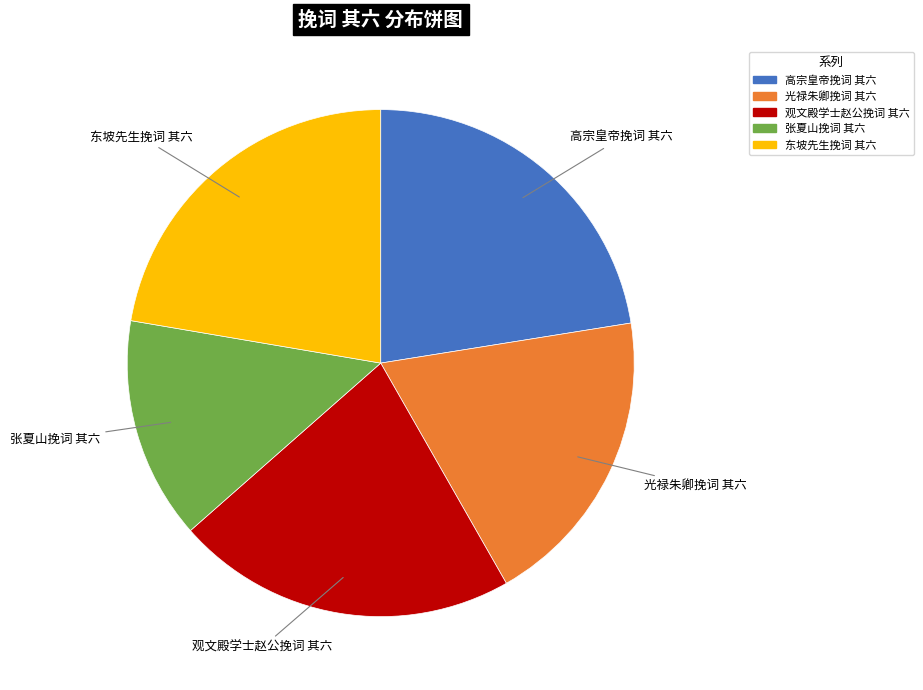

Does 观文殿学士赵公挽词 其六 represent more than half of the total?

No